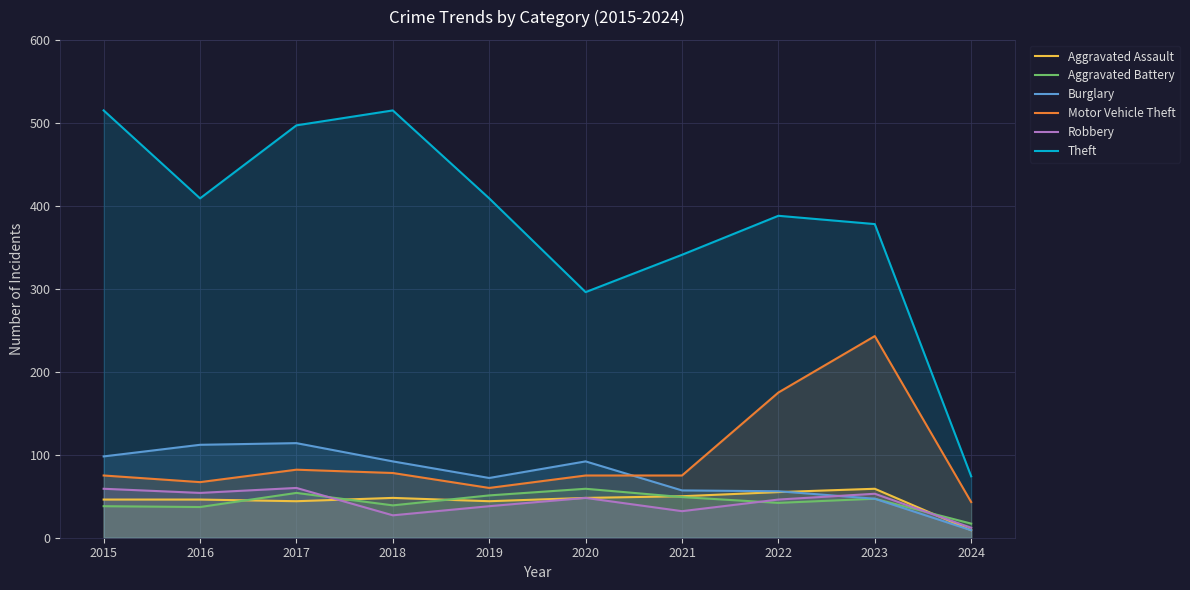

At which category does the chart reach its minimum across all series?

2024